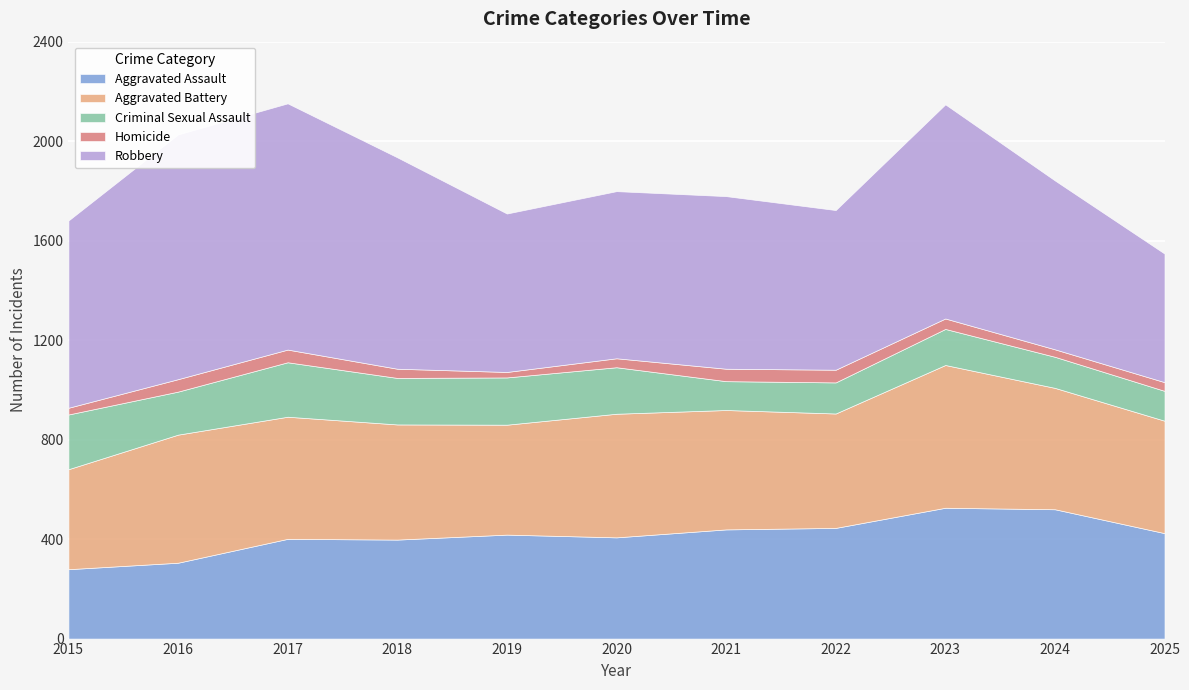

At which category is the sum across all series the highest?

2017